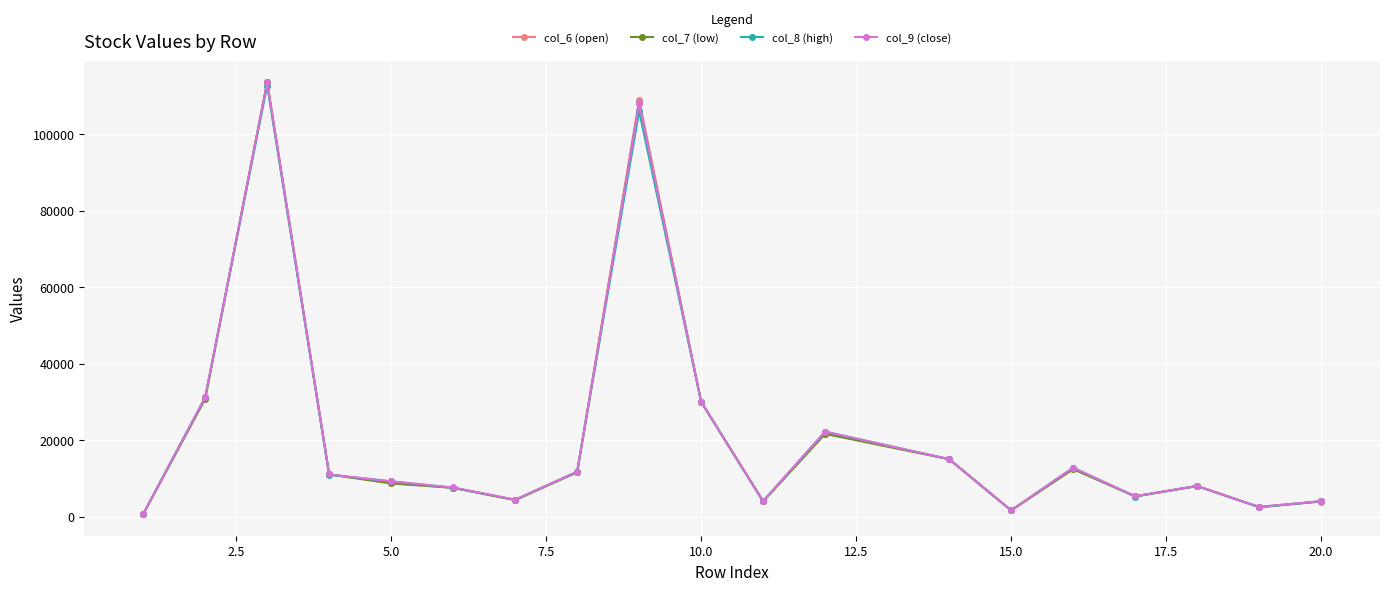

List the series in order of their overall mean, highest first.

col_9 (close), col_6 (open), col_7 (low), col_8 (high)